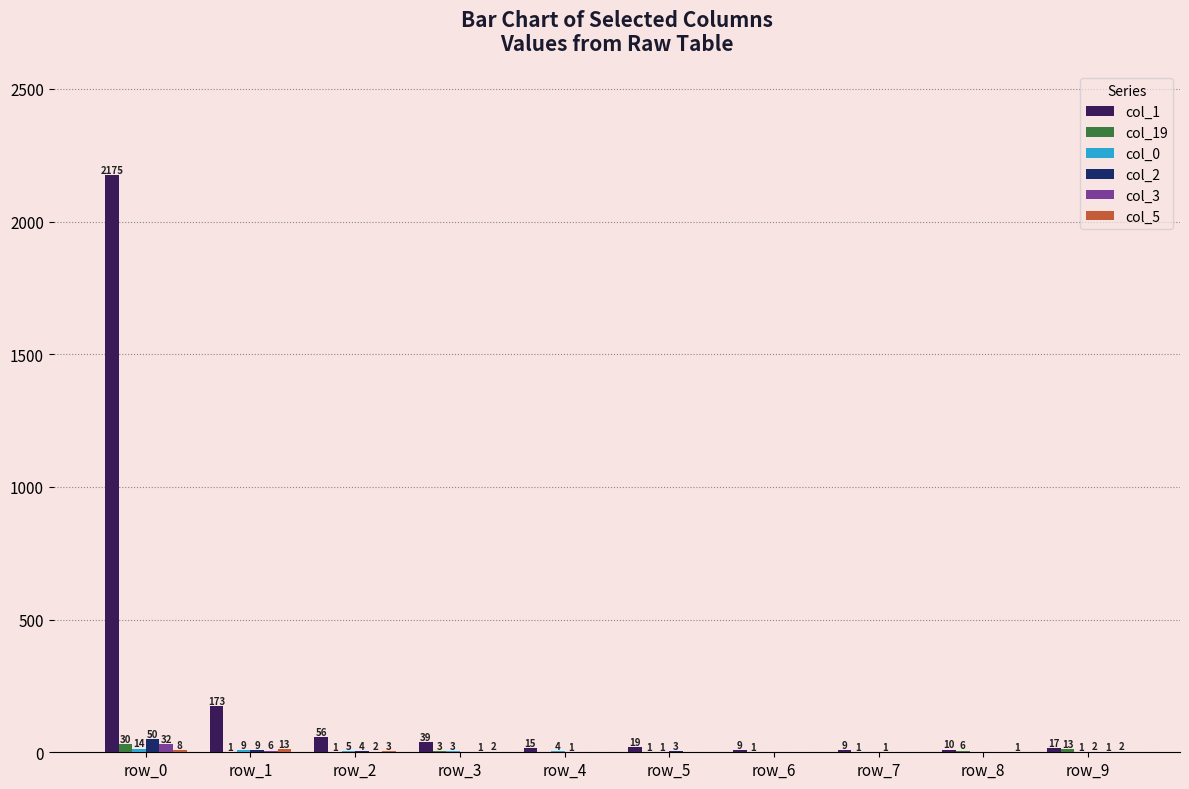

What is the average value of the col_3 series?

4